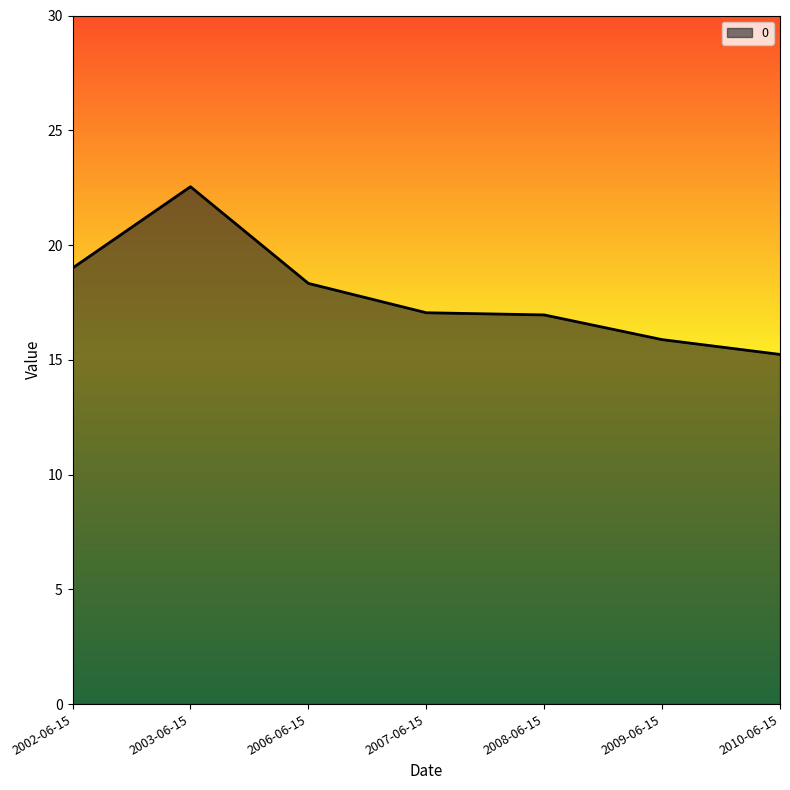

How many lines are shown in the chart?

1